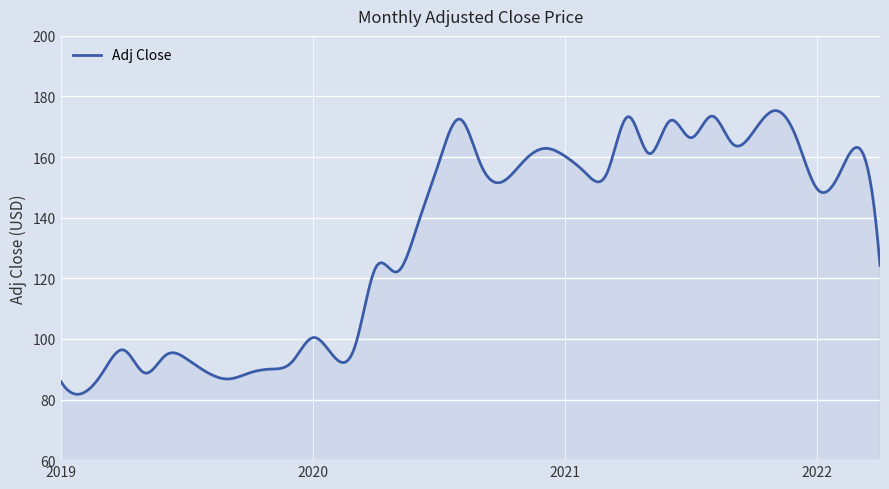

What is the smallest value displayed?

81.7